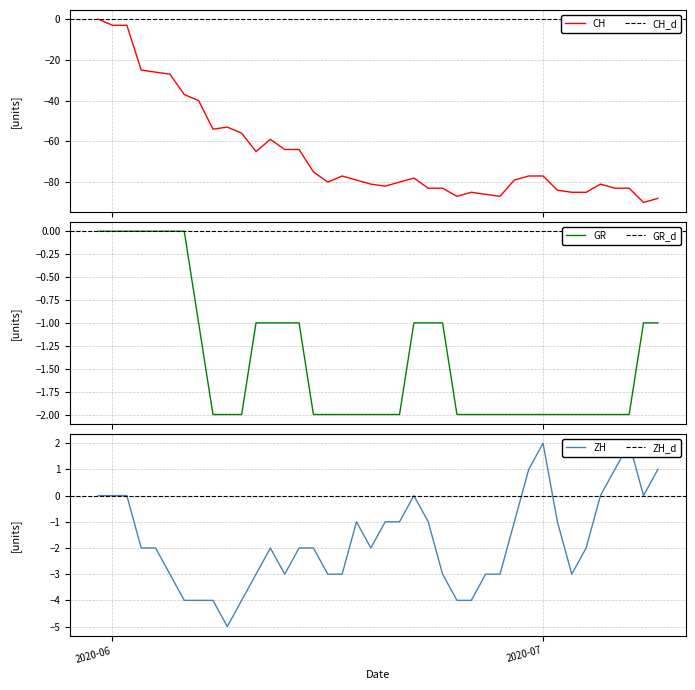

What is the lowest value of the CH series?

-90